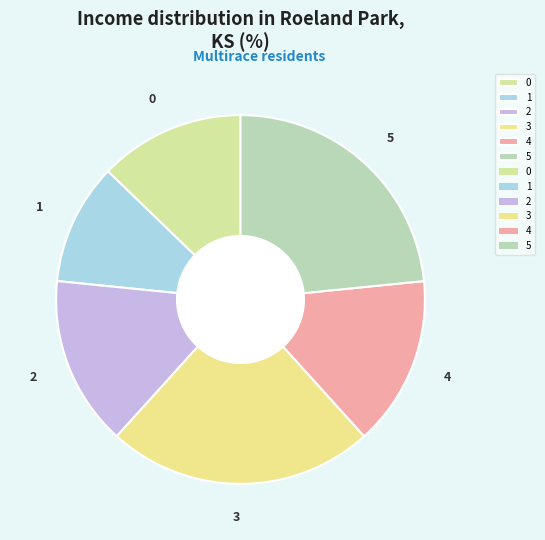

Is it true that 2 is 15% of the pie?

True